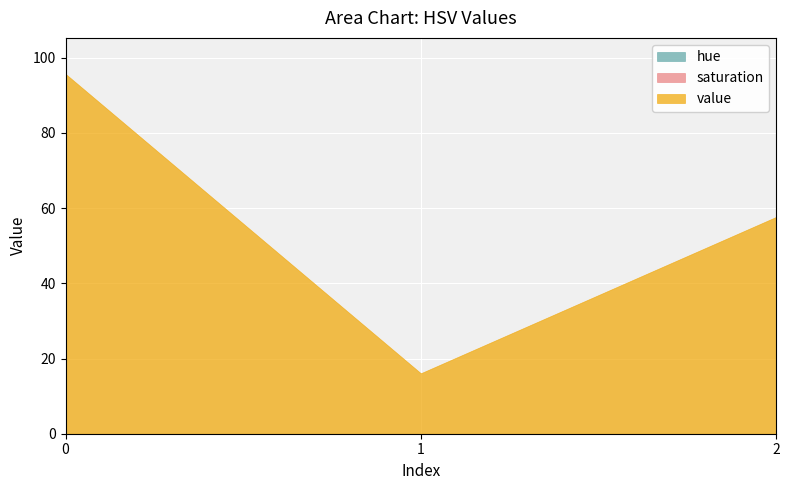

Which series changed the most between 1 and 2?

value